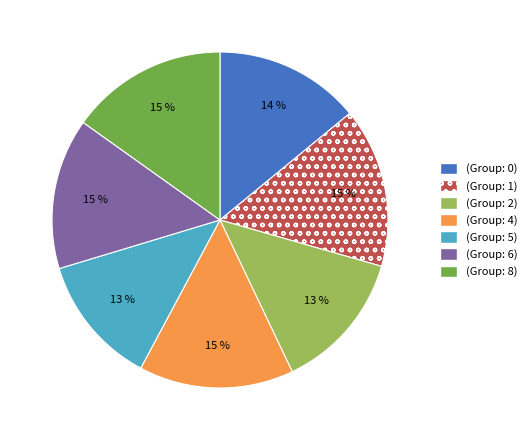

To the nearest percent, what is the average slice percentage?

14%